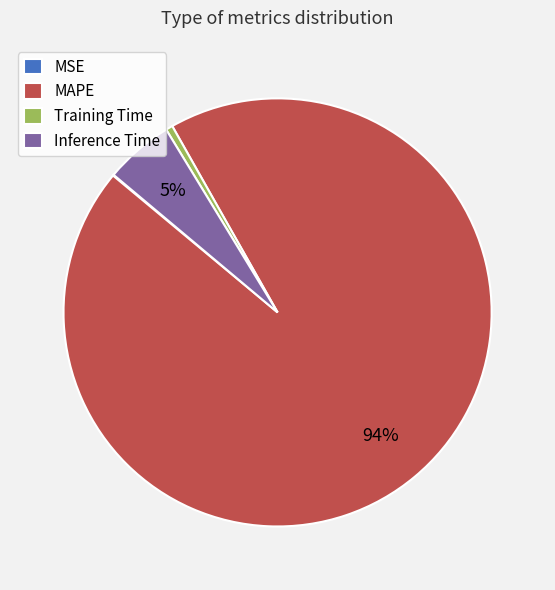

How many segments does this pie chart have?

4